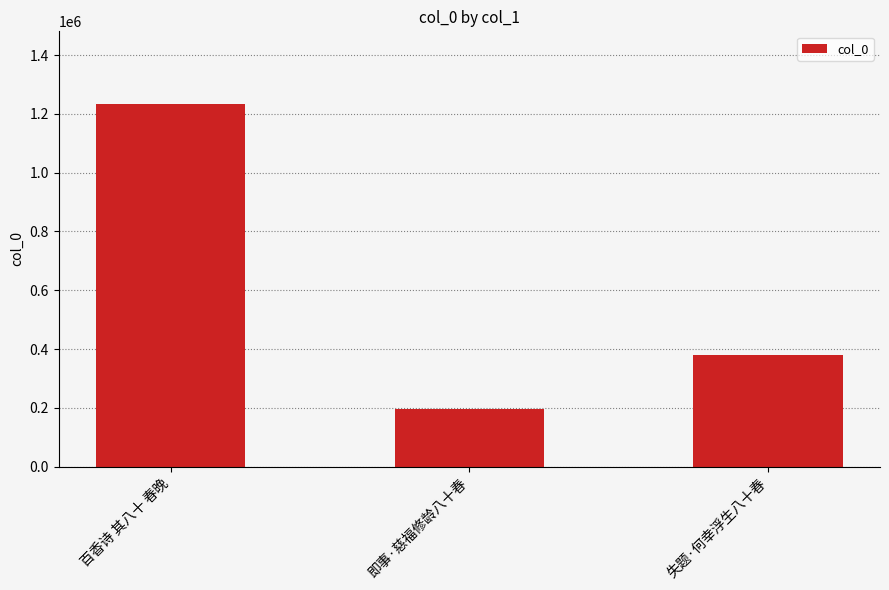

The chart shows a value of 380541 at 失题·何幸浮生八十春. True or false?

True